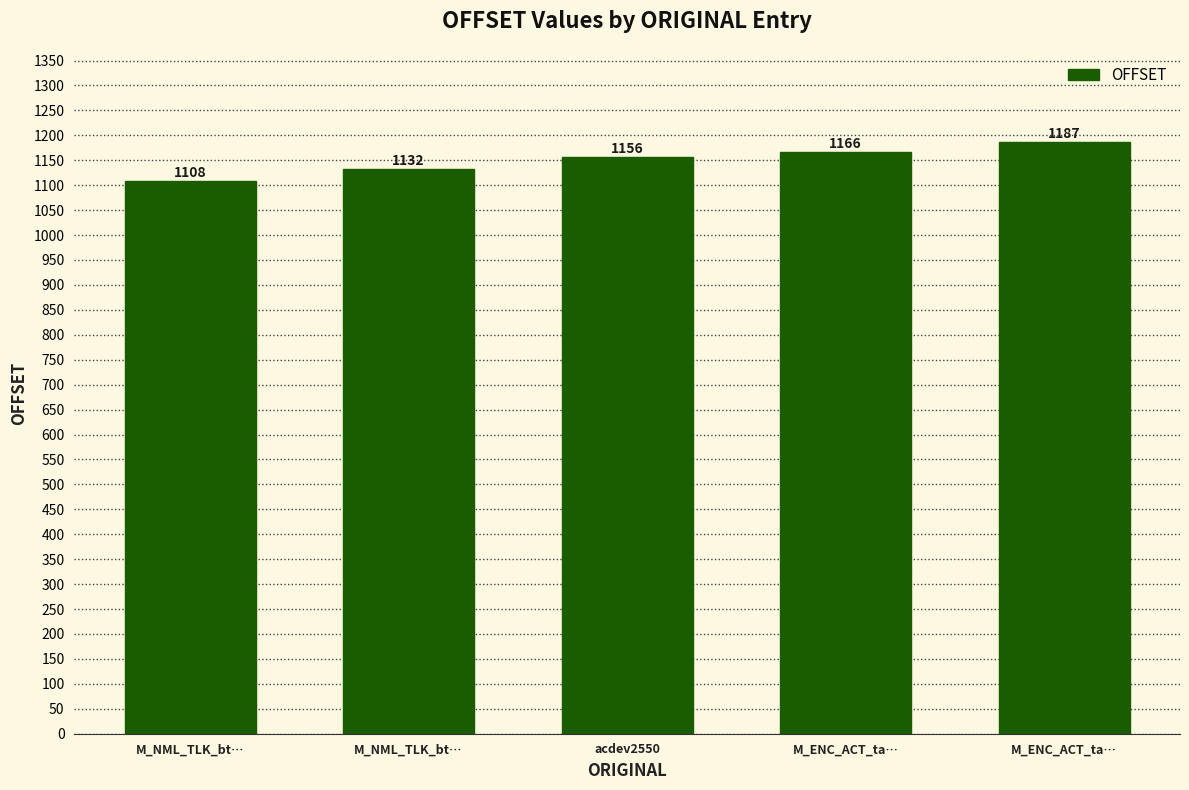

What is the change in value from M_NML_TLK_bt… to acdev2550?

+48